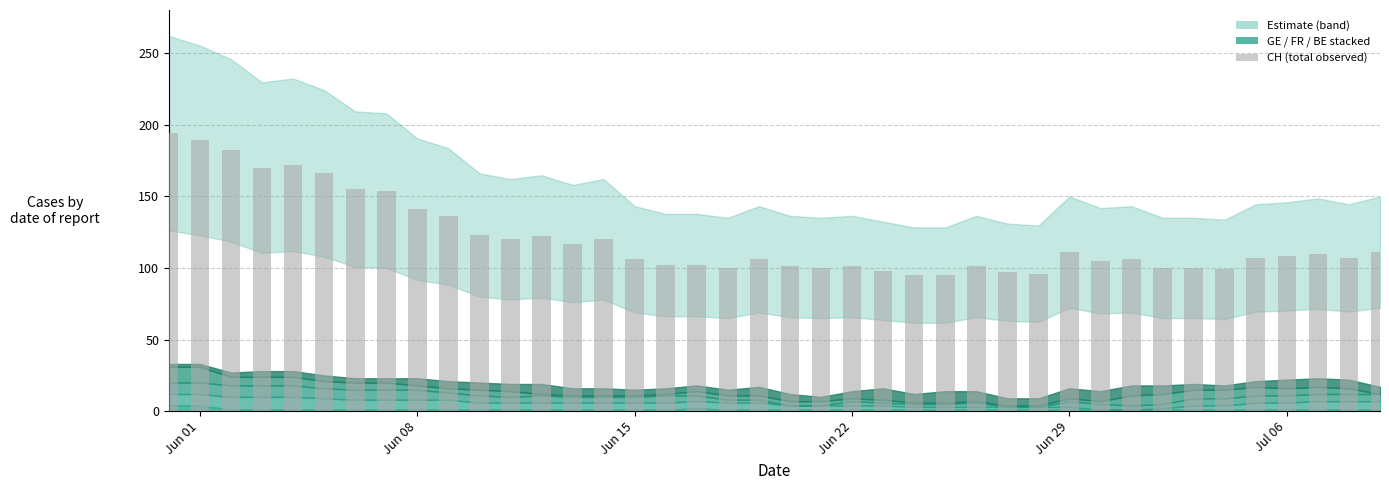

What is the average value?

121